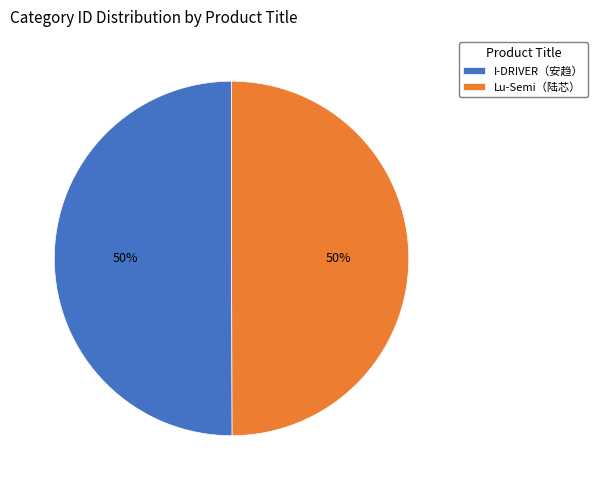

Count the number of slices in the pie.

2